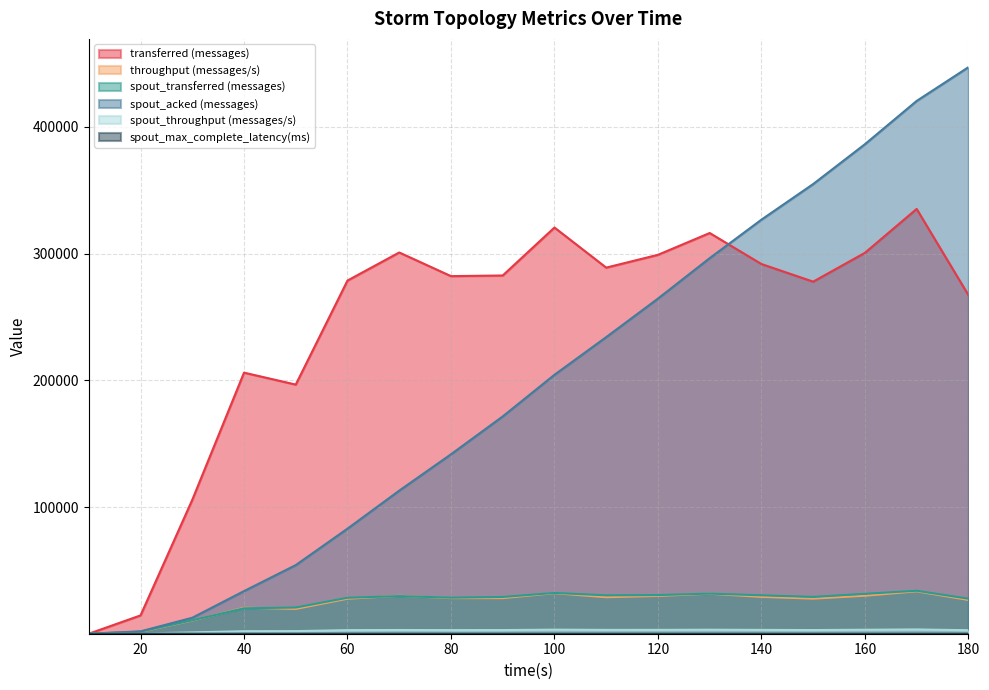

Which category has the highest value in the spout_acked (messages) series?

180